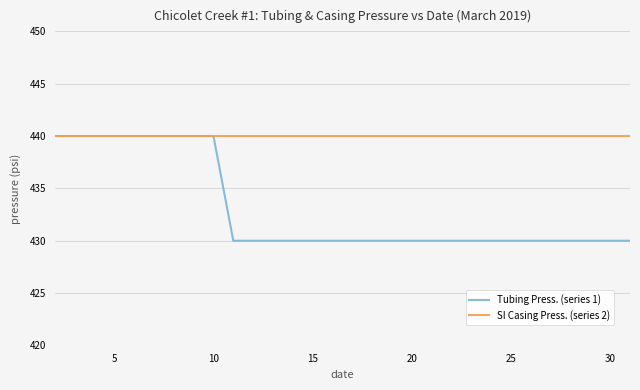

Rank the series by their average value, from lowest to highest.

Tubing Press. (series 1), SI Casing Press. (series 2)